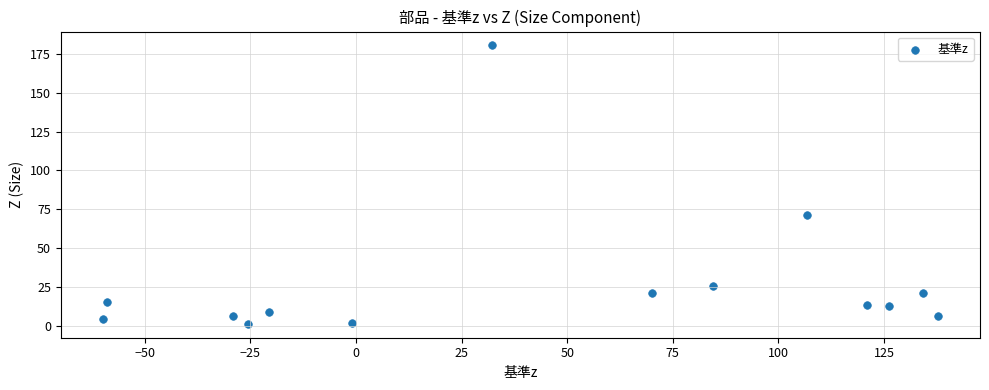

What is the range of X values (max minus min)?

197.8